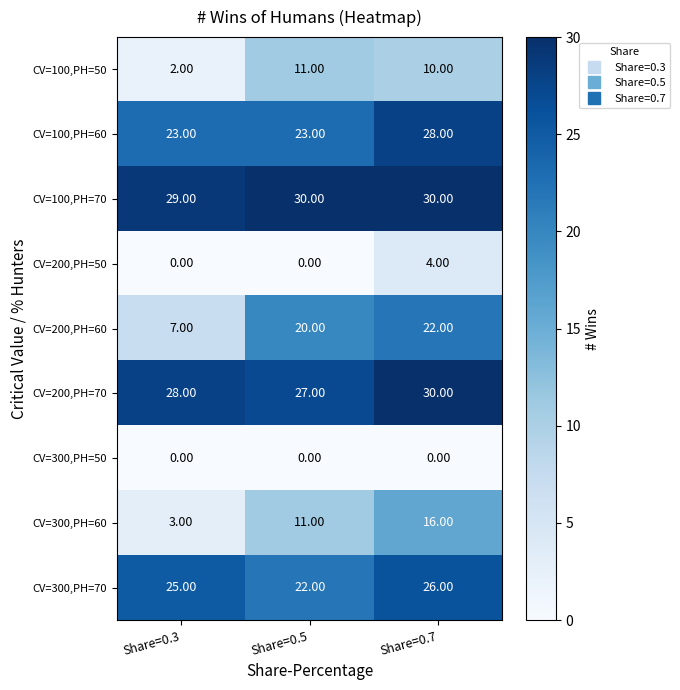

Is the value of CV=100,PH=50 at Share=0.7 greater than the value of CV=100,PH=70 at Share=0.3?

No